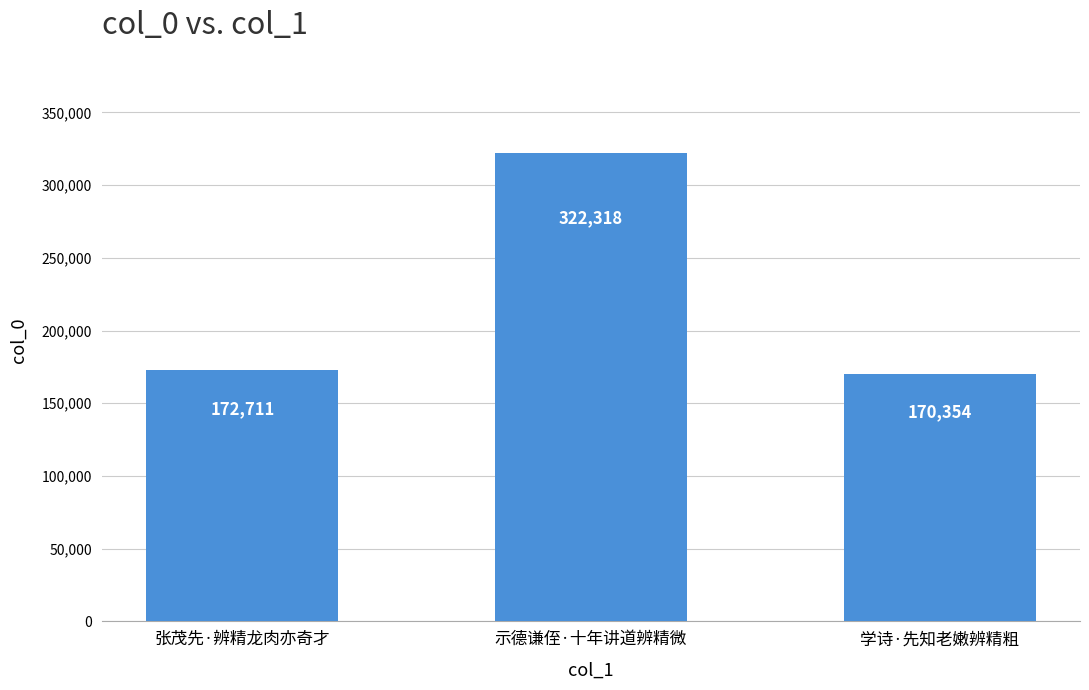

The chart shows a value of 322318 at 示德谦侄·十年讲道辨精微. True or false?

True